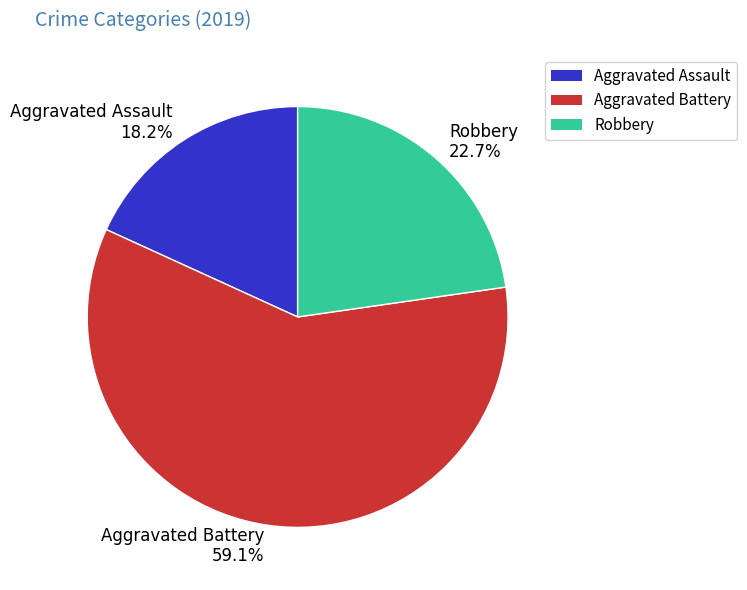

Is it true that Aggravated Assault is 18% of the pie?

True